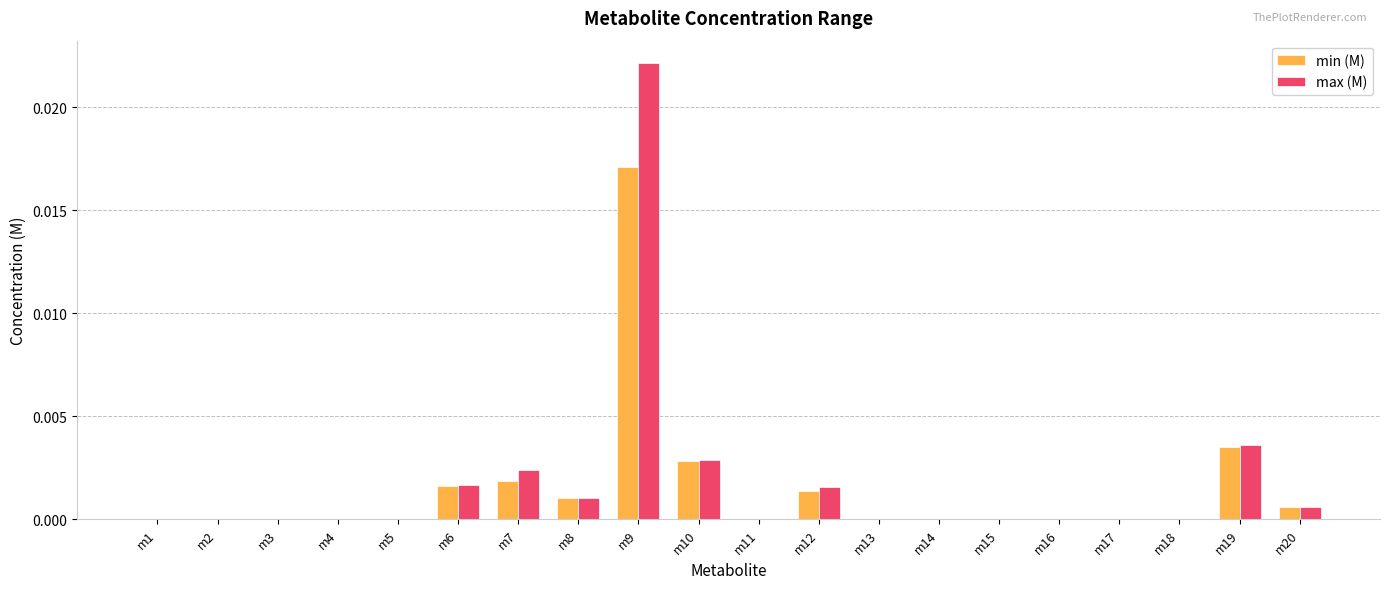

At which category is the sum across all series the highest?

m9